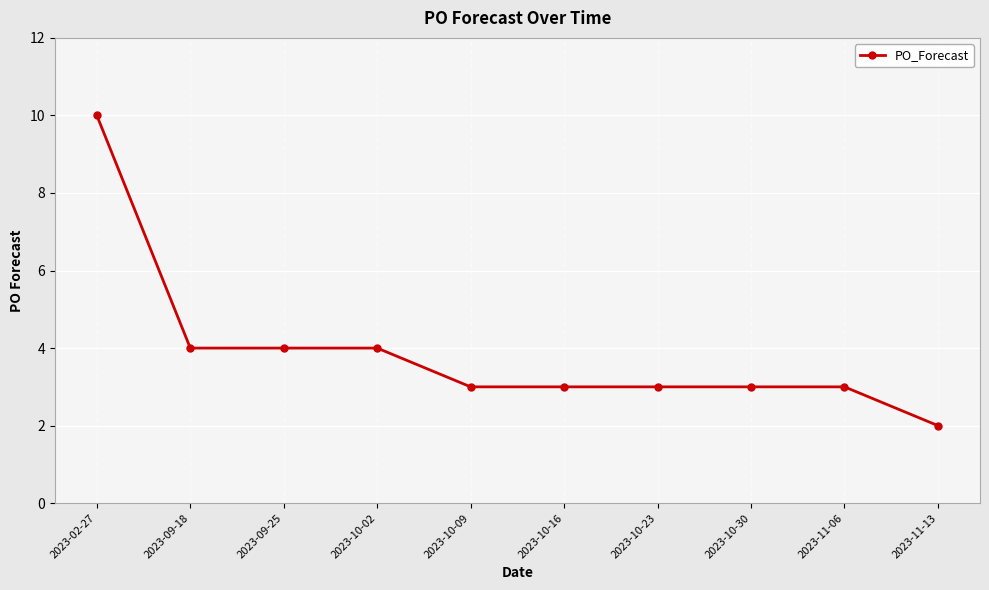

What is the change in value from 2023-02-27 to 2023-10-30?

-7